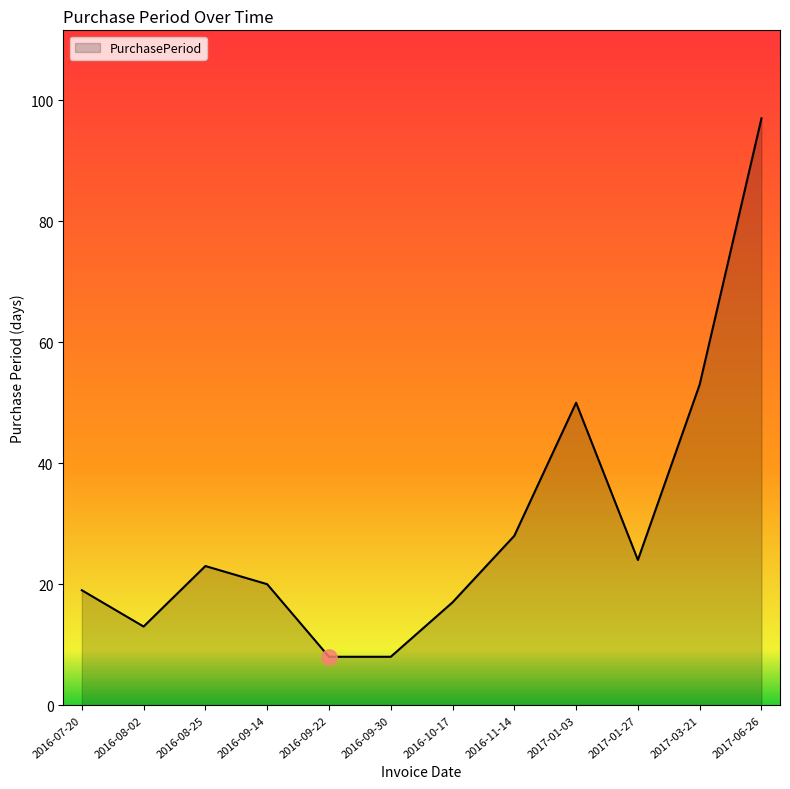

Between 2016-09-22 and 2016-11-14, which is larger?

2016-11-14